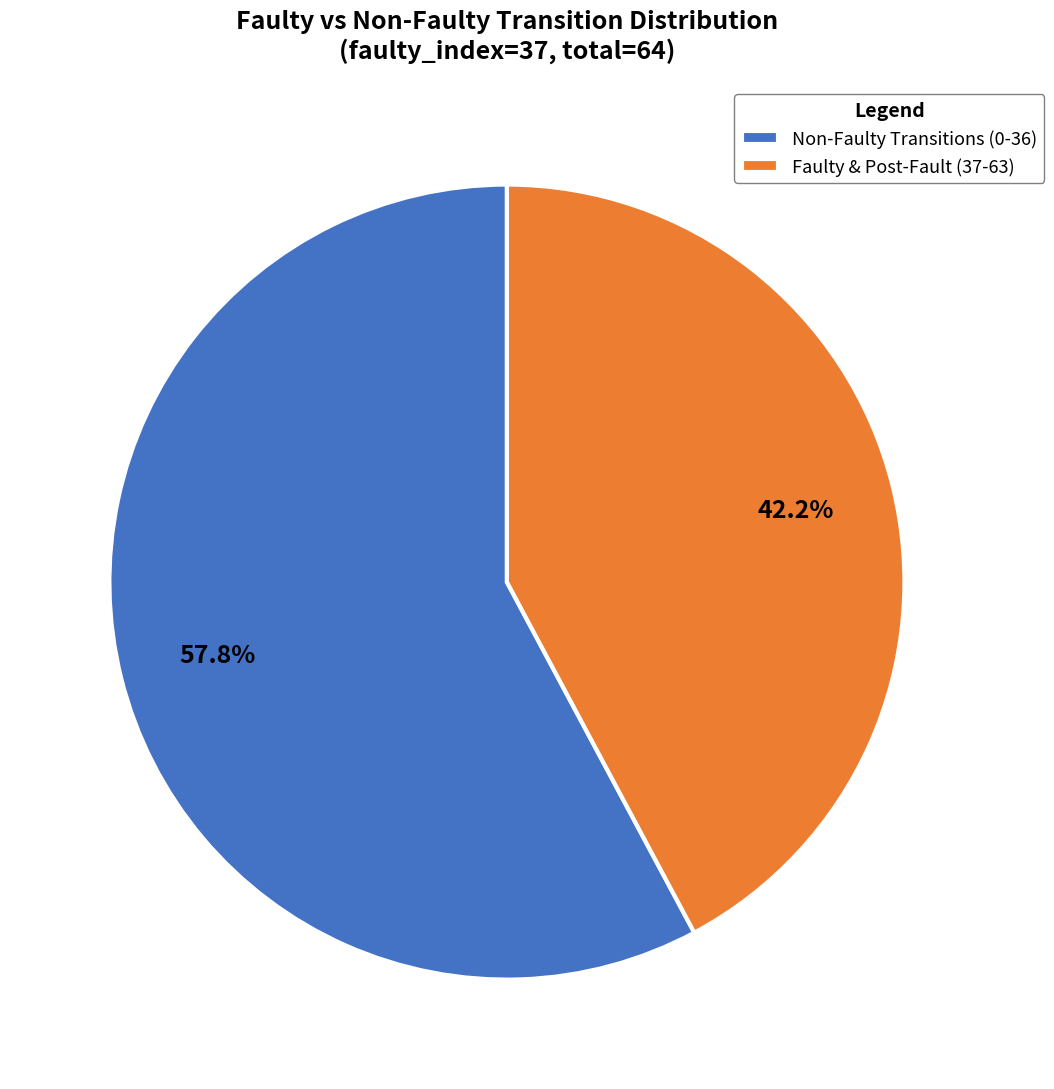

Is there any slice that represents more than half of the pie?

Yes